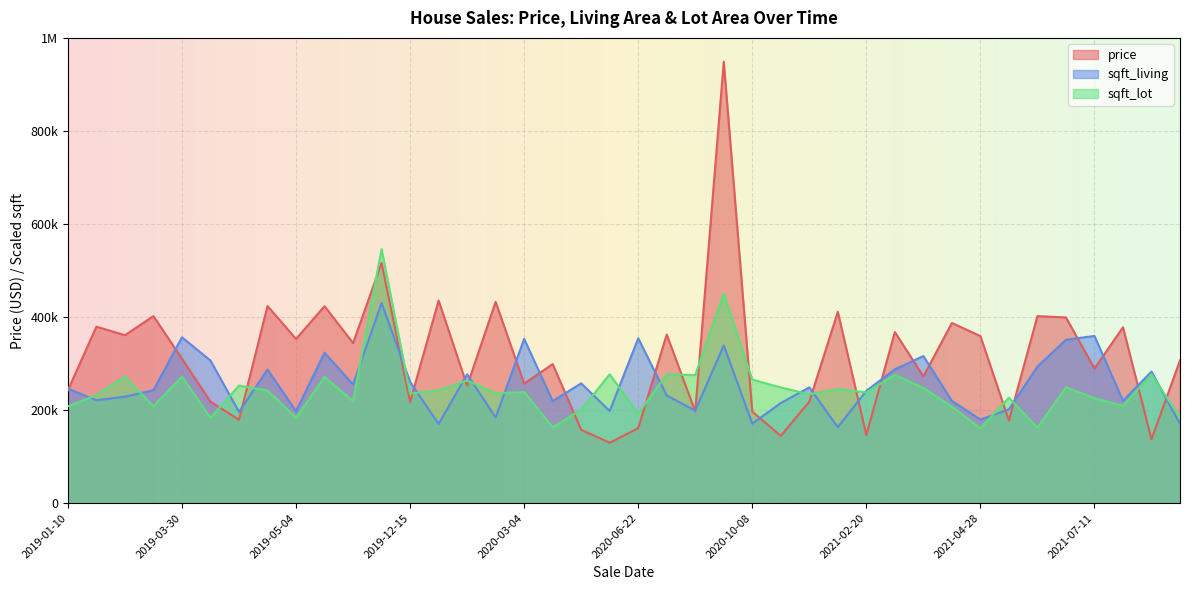

What are all the series names shown in the legend?

price, sqft_living, sqft_lot